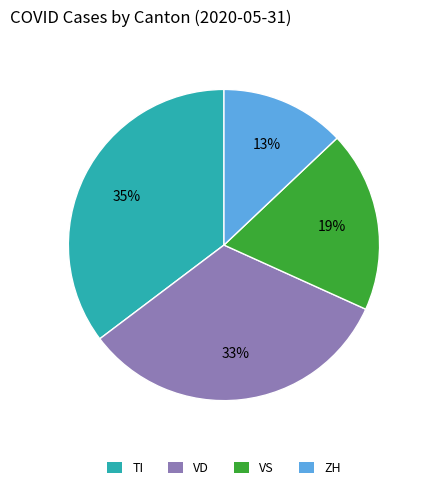

To the nearest percent, what is the difference between the largest and smallest slice percentages?

22%